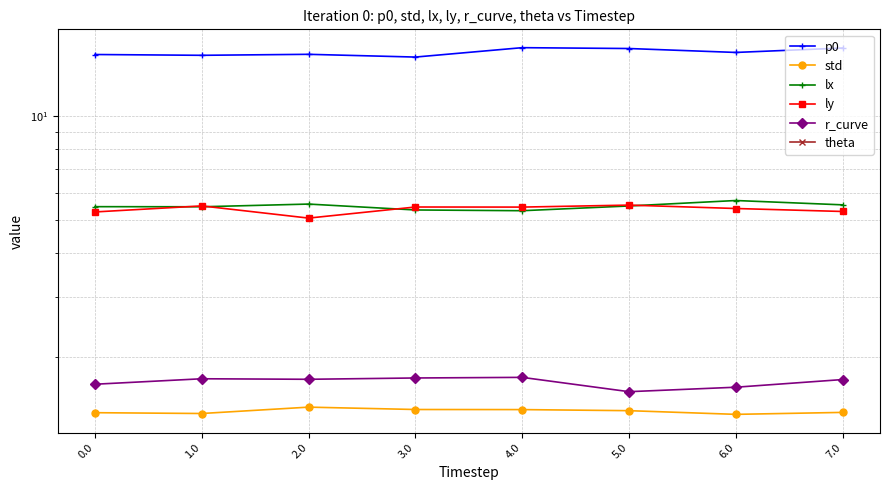

How many values in the theta series are below -21?

6